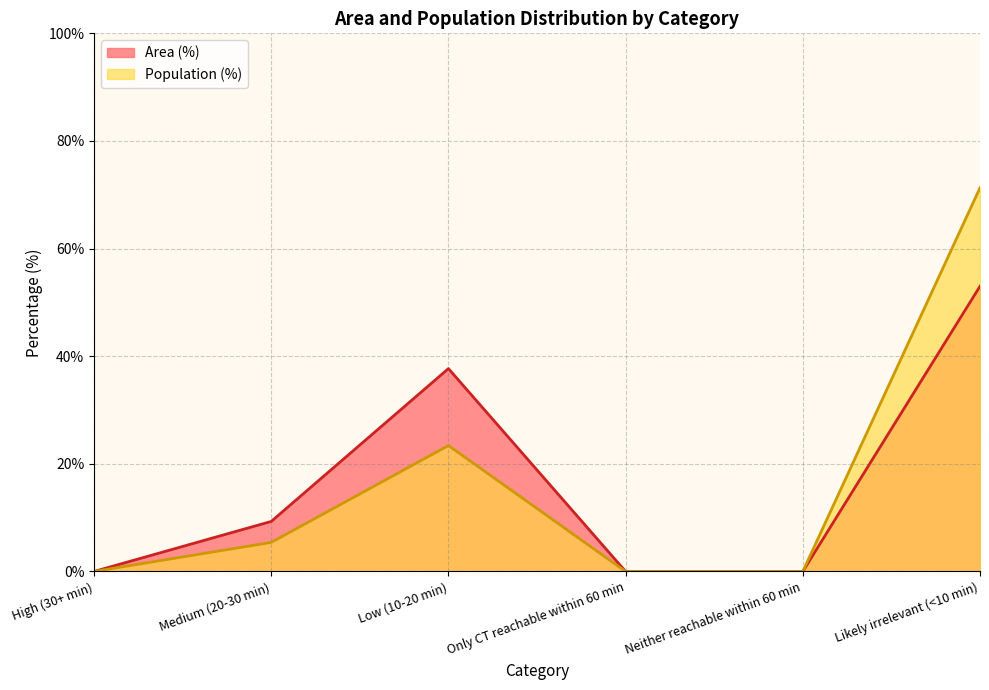

What is the difference between the highest and lowest values at Low (10-20 min)?

14.3